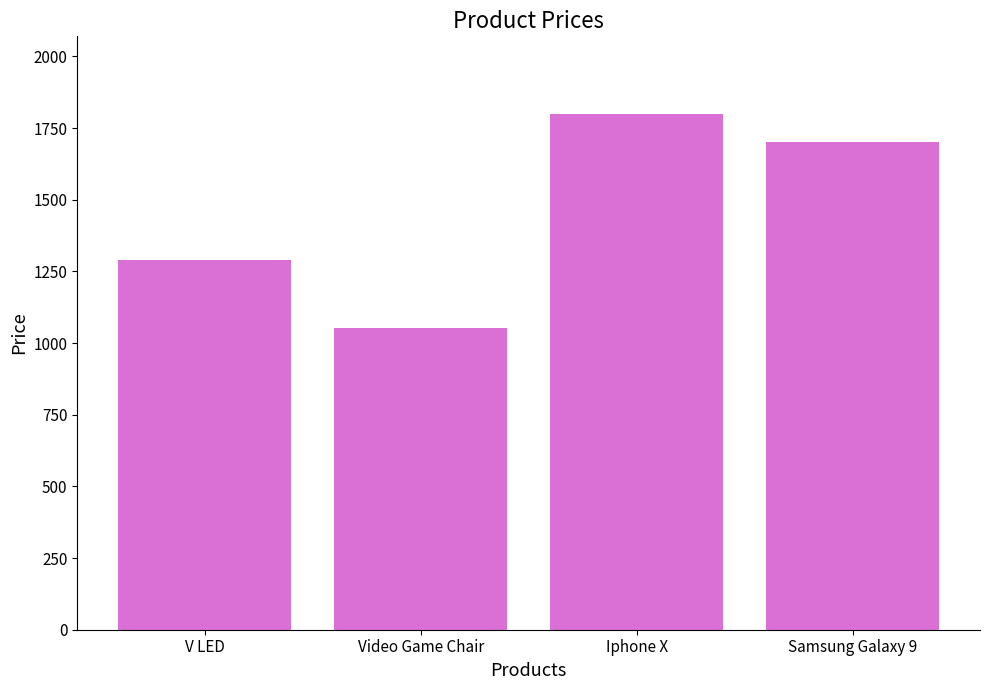

Reading left to right, what are all the values shown in this chart?

V LED=1291.0	Video Game Chair=1051.5	Iphone X=1800.0	Samsung Galaxy 9=1700.0